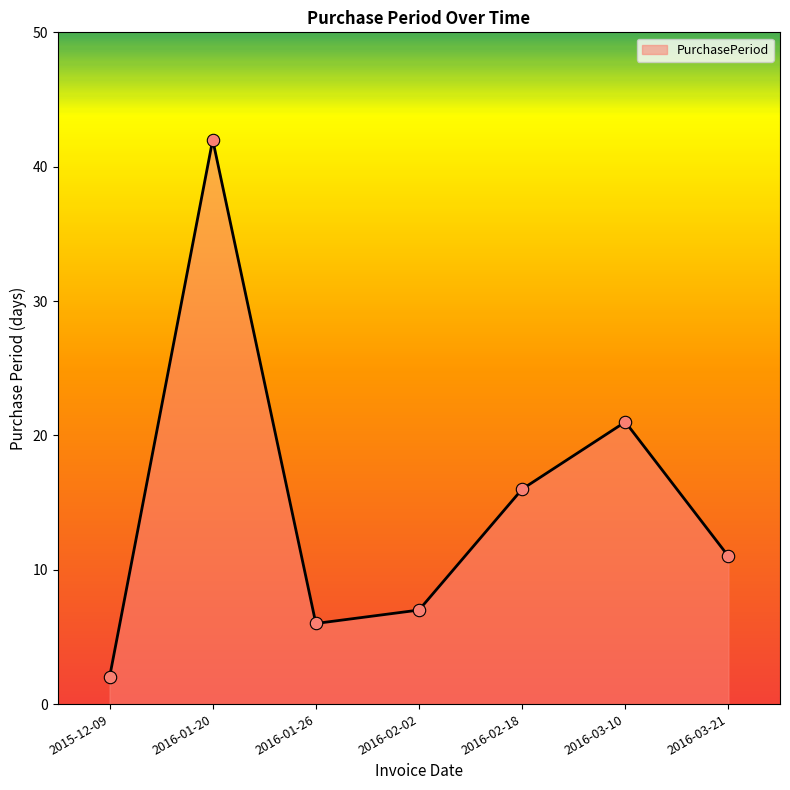

Which has a higher value, 2016-02-02 or 2016-01-20?

2016-01-20